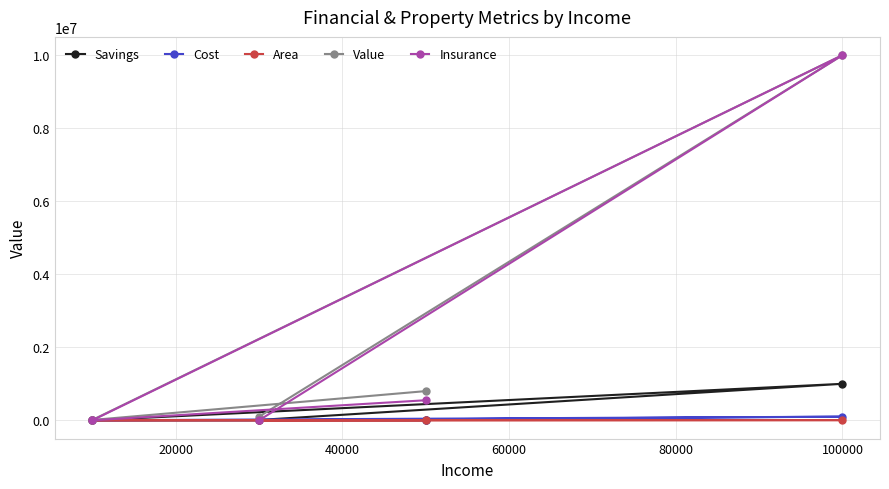

What is the highest value of the Value series?

10000000